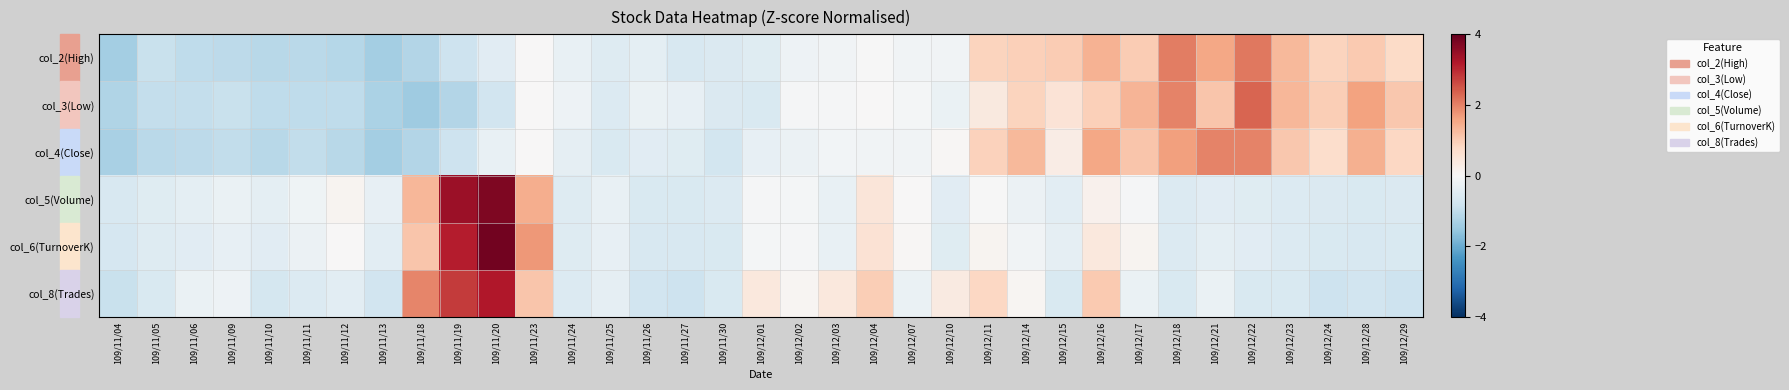

Reading left to right, extract all data points from this chart.

col_2(High): 109/11/04=-1.4	109/11/05=-0.9	109/11/06=-1.0	109/11/09=-1.0	109/11/10=-1.1	109/11/11=-1.1	109/11/12=-1.1	109/11/13=-1.4	109/11/18=-1.2	109/11/19=-0.8	109/11/20=-0.5	109/11/23=0.0	109/11/24=-0.3	109/11/25=-0.5	109/11/26=-0.4	109/11/27=-0.6	109/11/30=-0.6	109/12/01=-0.5	109/12/02=-0.2	109/12/03=-0.2	109/12/04=-0.0	109/12/07=-0.2	109/12/10=-0.2	109/12/11=0.9	109/12/14=1.0	109/12/15=1.0	109/12/16=1.4	109/12/17=1.0	109/12/18=2.0	109/12/21=1.6	109/12/22=2.1	109/12/23=1.3	109/12/24=0.9	109/12/28=1.1	109/12/29=0.8
col_3(Low): 109/11/04=-1.2	109/11/05=-1.0	109/11/06=-1.0	109/11/09=-0.9	109/11/10=-1.0	109/11/11=-1.0	109/11/12=-1.0	109/11/13=-1.3	109/11/18=-1.4	109/11/19=-1.2	109/11/20=-0.8	109/11/23=0.0	109/11/24=-0.2	109/11/25=-0.6	109/11/26=-0.3	109/11/27=-0.3	109/11/30=-0.6	109/12/01=-0.6	109/12/02=-0.0	109/12/03=-0.0	109/12/04=0.0	109/12/07=-0.1	109/12/10=-0.3	109/12/11=0.4	109/12/14=0.9	109/12/15=0.5	109/12/16=0.9	109/12/17=1.4	109/12/18=2.0	109/12/21=1.1	109/12/22=2.3	109/12/23=1.3	109/12/24=1.0	109/12/28=1.6	109/12/29=1.1
col_4(Close): 109/11/04=-1.3	109/11/05=-1.1	109/11/06=-1.0	109/11/09=-1.0	109/11/10=-1.1	109/11/11=-1.0	109/11/12=-1.1	109/11/13=-1.3	109/11/18=-1.2	109/11/19=-0.8	109/11/20=-0.3	109/11/23=0.0	109/11/24=-0.4	109/11/25=-0.6	109/11/26=-0.4	109/11/27=-0.5	109/11/30=-0.7	109/12/01=-0.3	109/12/02=-0.2	109/12/03=-0.1	109/12/04=-0.1	109/12/07=-0.1	109/12/10=0.1	109/12/11=0.9	109/12/14=1.3	109/12/15=0.3	109/12/16=1.5	109/12/17=1.1	109/12/18=1.6	109/12/21=2.0	109/12/22=2.0	109/12/23=1.1	109/12/24=0.7	109/12/28=1.4	109/12/29=0.8
col_5(Volume): 109/11/04=-0.6	109/11/05=-0.5	109/11/06=-0.4	109/11/09=-0.3	109/11/10=-0.4	109/11/11=-0.2	109/11/12=0.1	109/11/13=-0.3	109/11/18=1.3	109/11/19=3.4	109/11/20=3.7	109/11/23=1.4	109/11/24=-0.5	109/11/25=-0.3	109/11/26=-0.6	109/11/27=-0.6	109/11/30=-0.6	109/12/01=-0.0	109/12/02=-0.1	109/12/03=-0.3	109/12/04=0.5	109/12/07=0.0	109/12/10=-0.5	109/12/11=-0.0	109/12/14=-0.2	109/12/15=-0.4	109/12/16=0.2	109/12/17=-0.1	109/12/18=-0.5	109/12/21=-0.4	109/12/22=-0.5	109/12/23=-0.6	109/12/24=-0.6	109/12/28=-0.6	109/12/29=-0.6
col_6(TurnoverK): 109/11/04=-0.7	109/11/05=-0.5	109/11/06=-0.5	109/11/09=-0.3	109/11/10=-0.4	109/11/11=-0.2	109/11/12=0.0	109/11/13=-0.4	109/11/18=1.1	109/11/19=3.1	109/11/20=3.9	109/11/23=1.7	109/11/24=-0.5	109/11/25=-0.3	109/11/26=-0.6	109/11/27=-0.6	109/11/30=-0.6	109/12/01=-0.1	109/12/02=-0.1	109/12/03=-0.3	109/12/04=0.6	109/12/07=0.0	109/12/10=-0.5	109/12/11=0.1	109/12/14=-0.2	109/12/15=-0.4	109/12/16=0.4	109/12/17=0.1	109/12/18=-0.5	109/12/21=-0.4	109/12/22=-0.5	109/12/23=-0.6	109/12/24=-0.6	109/12/28=-0.6	109/12/29=-0.6
col_8(Trades): 109/11/04=-0.9	109/11/05=-0.6	109/11/06=-0.3	109/11/09=-0.2	109/11/10=-0.7	109/11/11=-0.6	109/11/12=-0.4	109/11/13=-0.8	109/11/18=2.0	109/11/19=2.8	109/11/20=3.2	109/11/23=1.1	109/11/24=-0.6	109/11/25=-0.3	109/11/26=-0.8	109/11/27=-0.8	109/11/30=-0.6	109/12/01=0.4	109/12/02=0.1	109/12/03=0.4	109/12/04=1.0	109/12/07=-0.3	109/12/10=0.4	109/12/11=0.8	109/12/14=0.1	109/12/15=-0.6	109/12/16=1.0	109/12/17=-0.3	109/12/18=-0.6	109/12/21=-0.3	109/12/22=-0.6	109/12/23=-0.6	109/12/24=-0.8	109/12/28=-0.8	109/12/29=-0.8